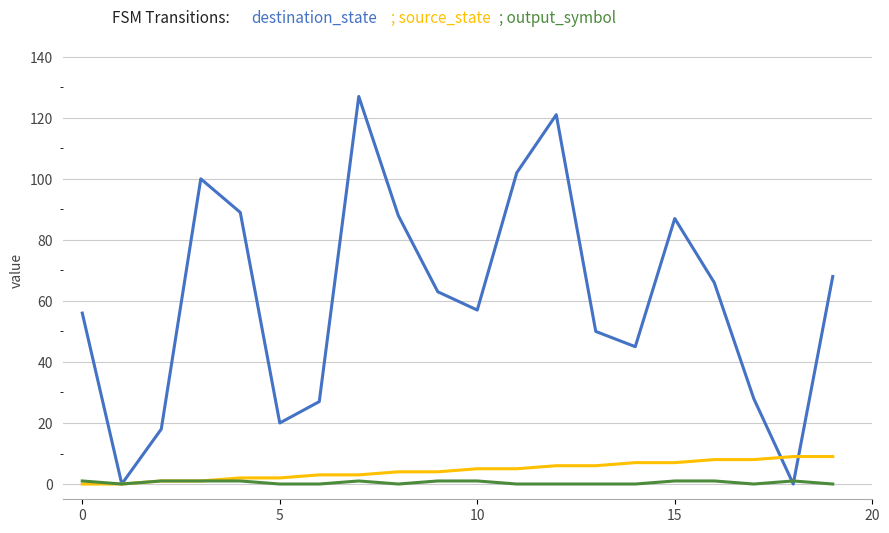

How many series are shown in this chart?

3